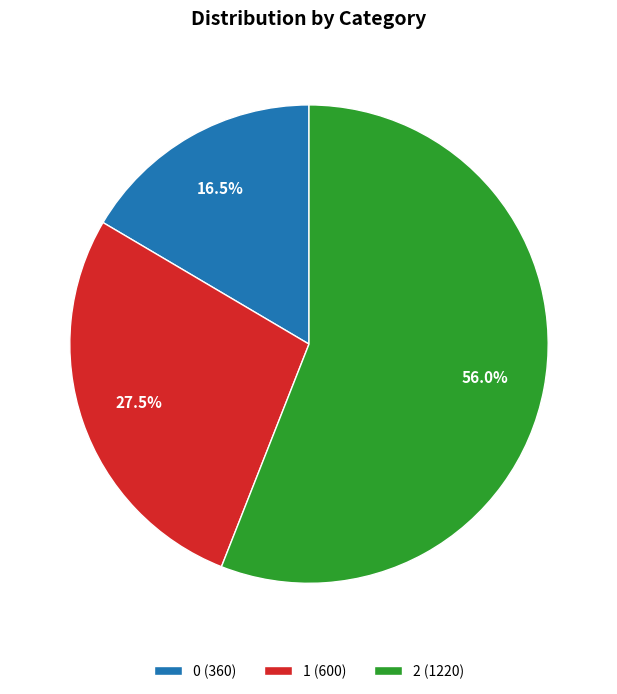

The 1 slice represents 38% of the pie. True or false?

False